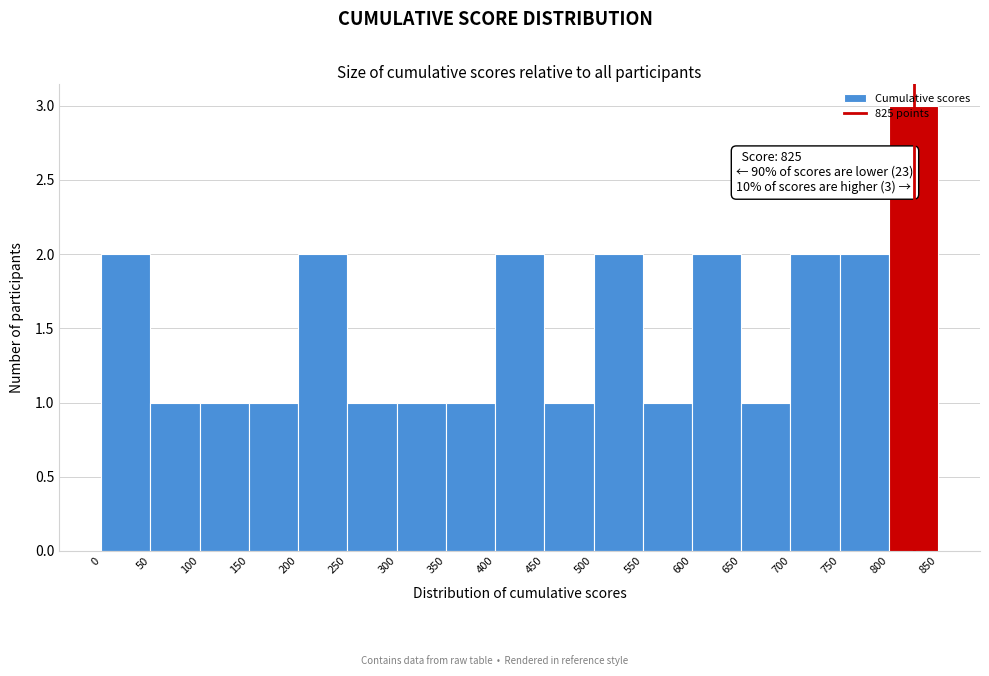

Over which range of the x-axis is the bar tallest?

800 to 850